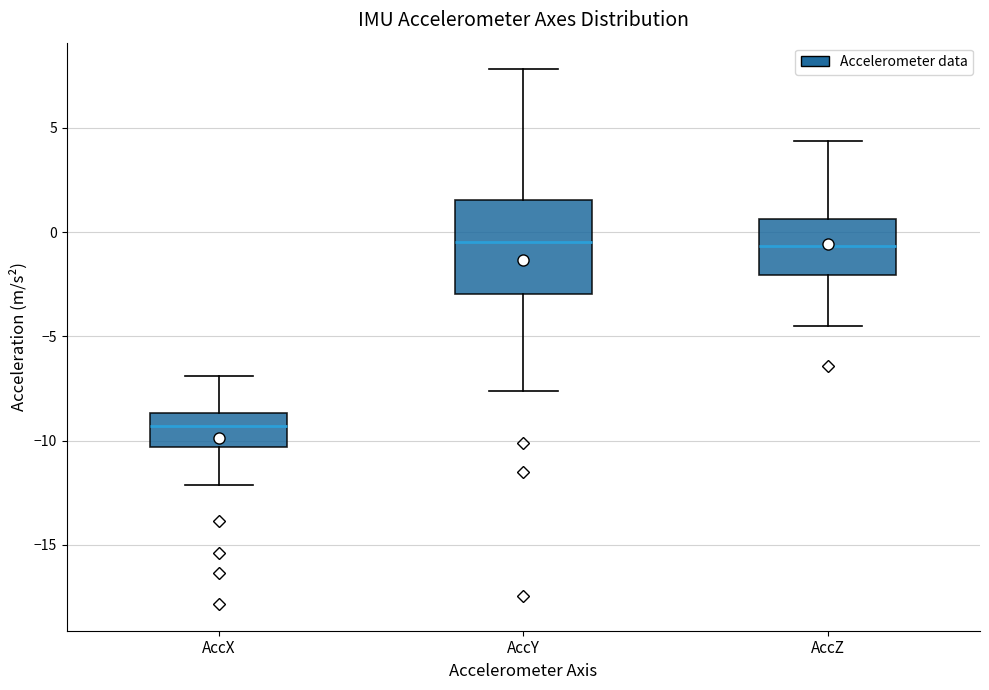

Which box's median line is the lowest?

AccX